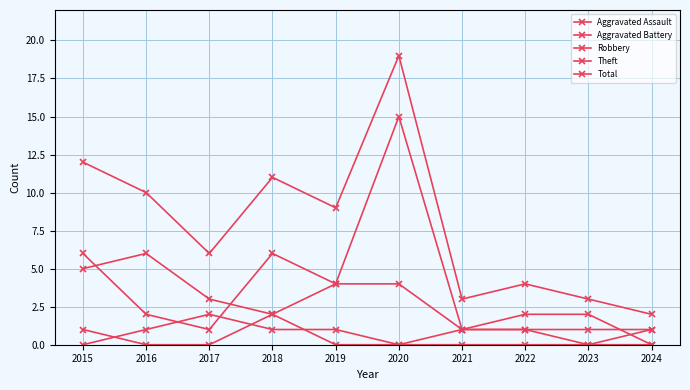

The Theft series shows 2 at 2021. True or false?

False